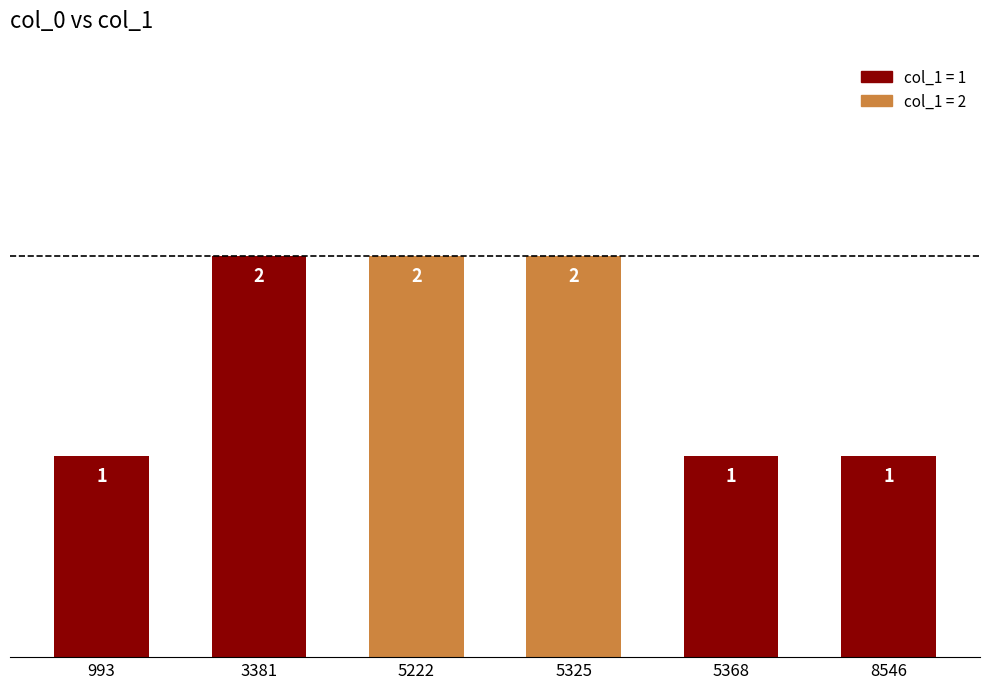

What is the value of the 3rd bar from the left?

2